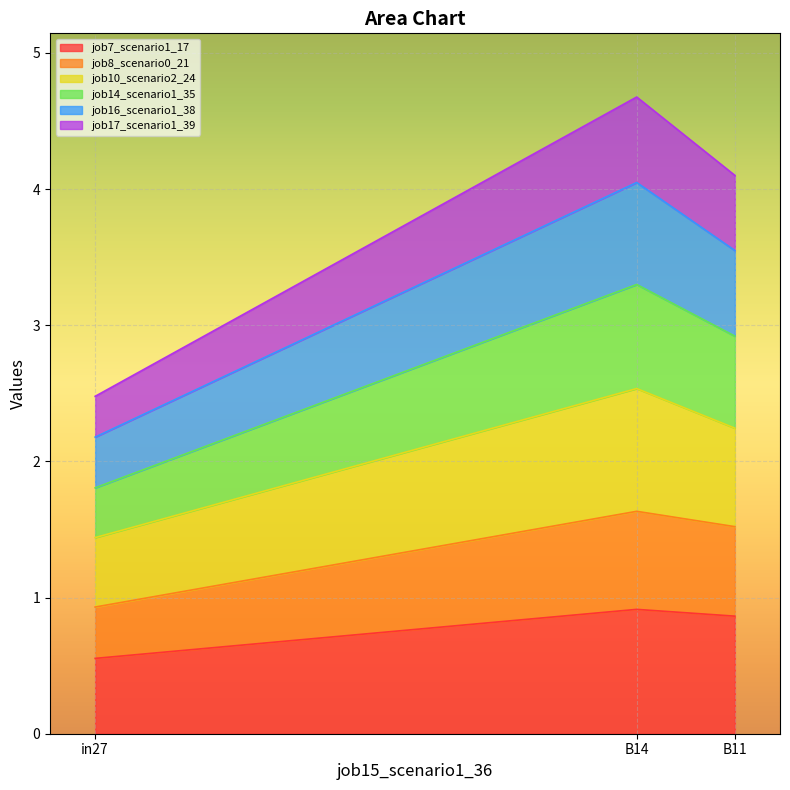

What is the lowest value of the job7_scenario1_17 series?

0.6